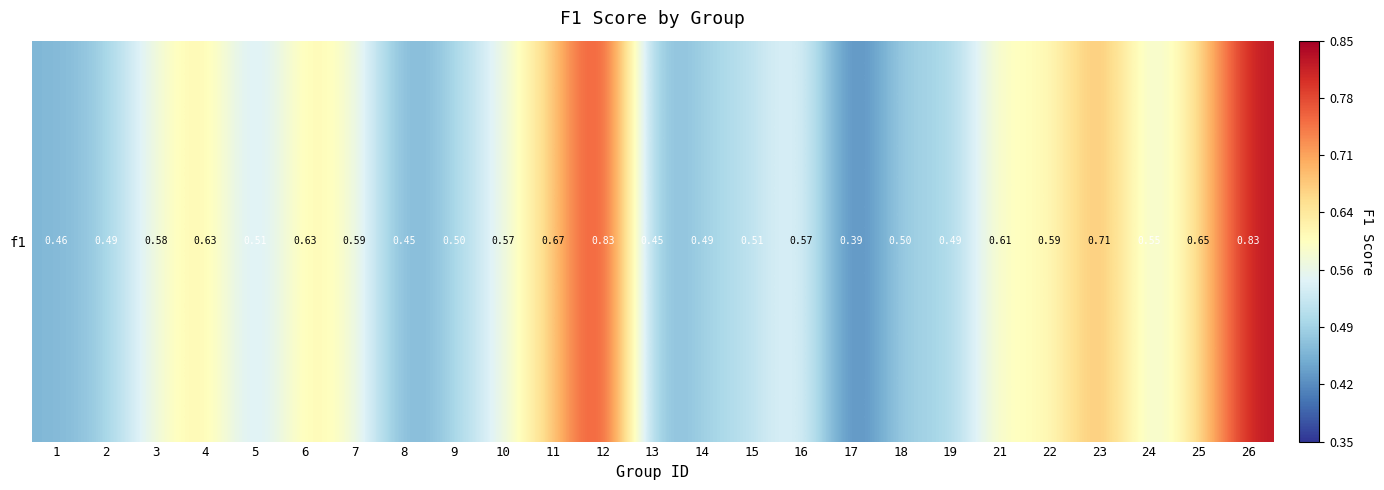

Read the value at 14.

0.5